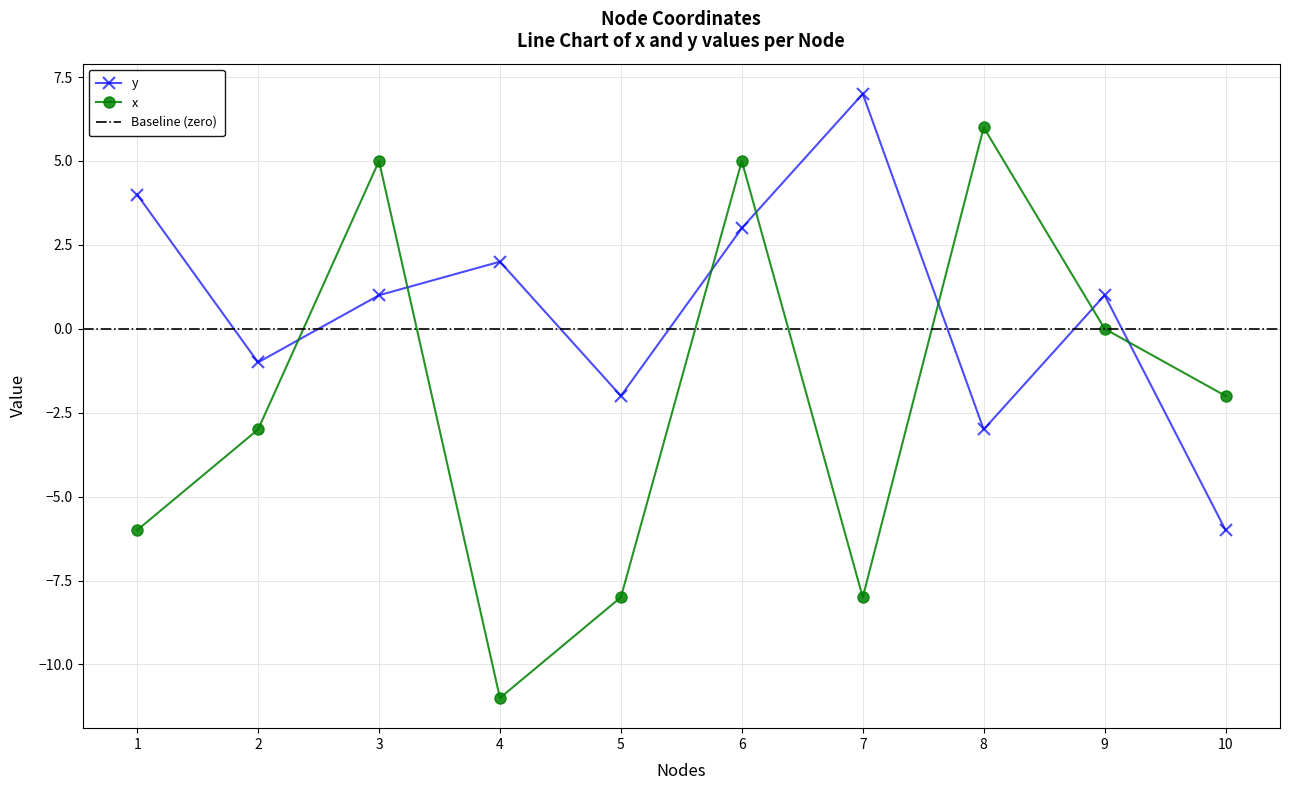

Count the number of categories in the chart.

10